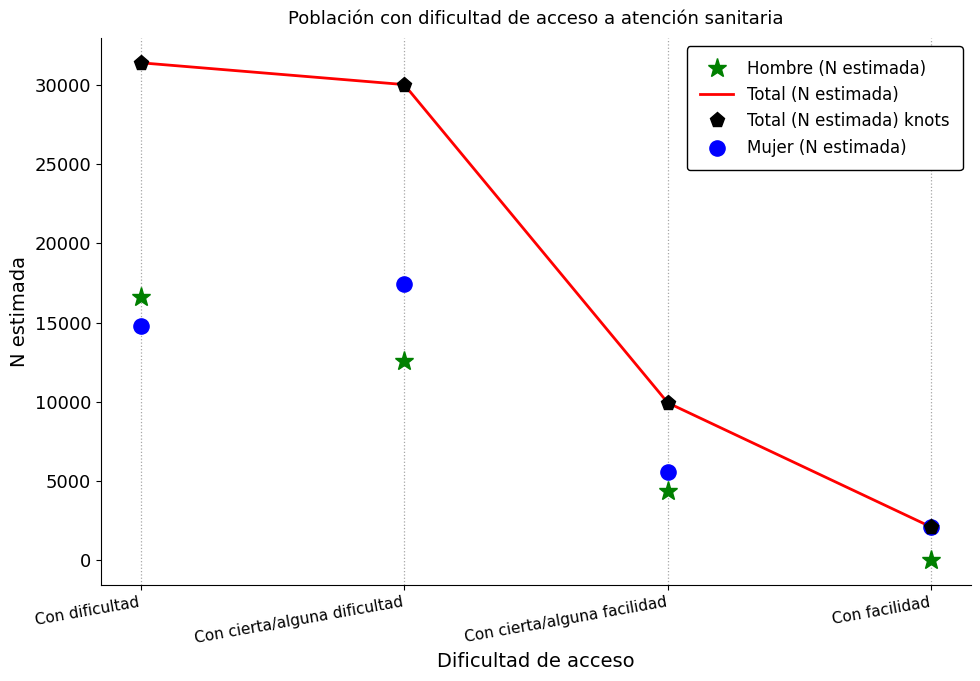

What is the total value across all series at Con dificultad?

94155